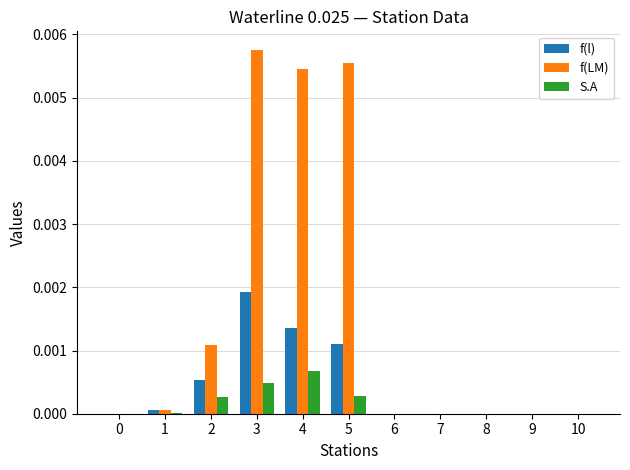

At which label does f(LM) reach its peak?

3